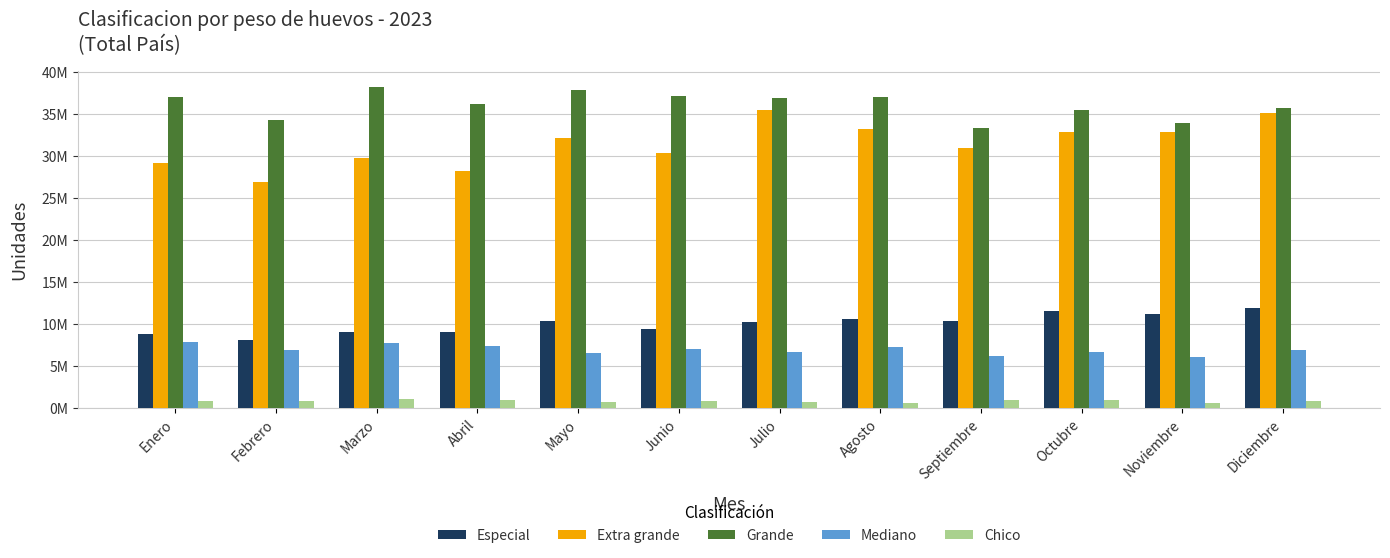

Does the chart contain stacked bars?

No